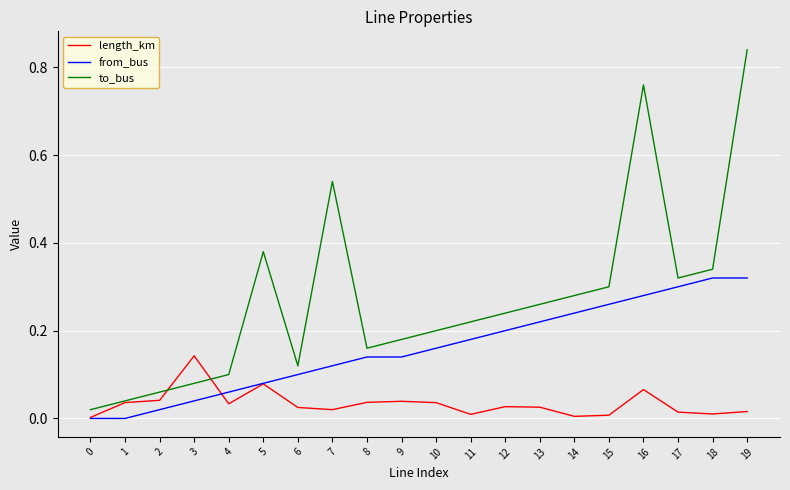

The length_km series shows 0.0 at 8. True or false?

True